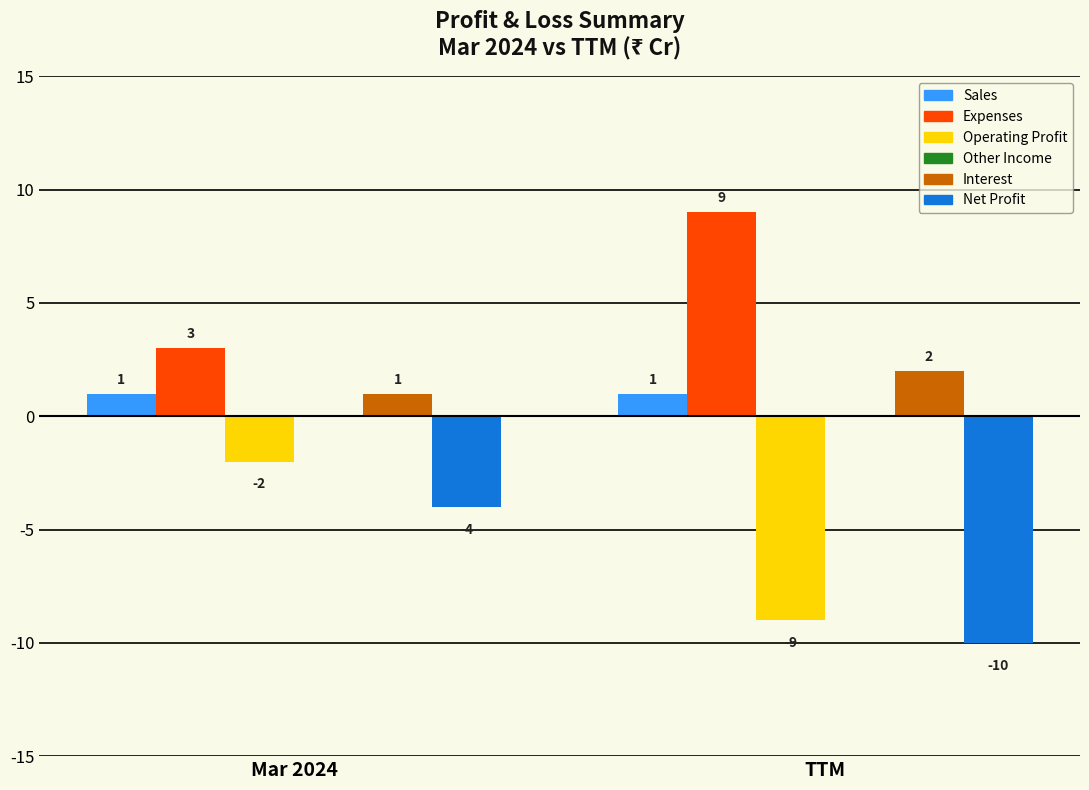

What is the average value of the Sales series?

1